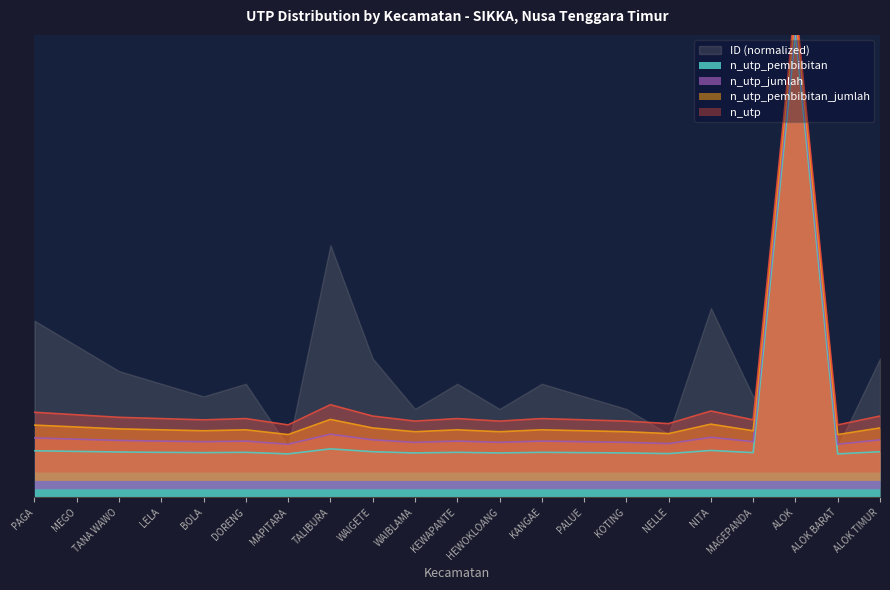

Reading right to left, what are all the values shown in this chart?

n_utp_pembibitan: 0.1	0.1	1.1	0.1	0.1	0.1	0.1	0.1	0.1	0.1	0.1	0.1	0.1	0.1	0.1	0.1	0.1	0.1	0.1	0.1	0.1
n_utp_jumlah: 0.1	0.1	1.1	0.1	0.1	0.1	0.1	0.1	0.1	0.1	0.1	0.1	0.1	0.1	0.1	0.1	0.1	0.1	0.1	0.1	0.1
n_utp_pembibitan_jumlah: 0.2	0.1	1.2	0.2	0.2	0.2	0.2	0.2	0.2	0.2	0.2	0.2	0.2	0.2	0.1	0.2	0.2	0.2	0.2	0.2	0.2
n_utp: 0.2	0.2	1.2	0.2	0.2	0.2	0.2	0.2	0.2	0.2	0.2	0.2	0.2	0.2	0.2	0.2	0.2	0.2	0.2	0.2	0.2